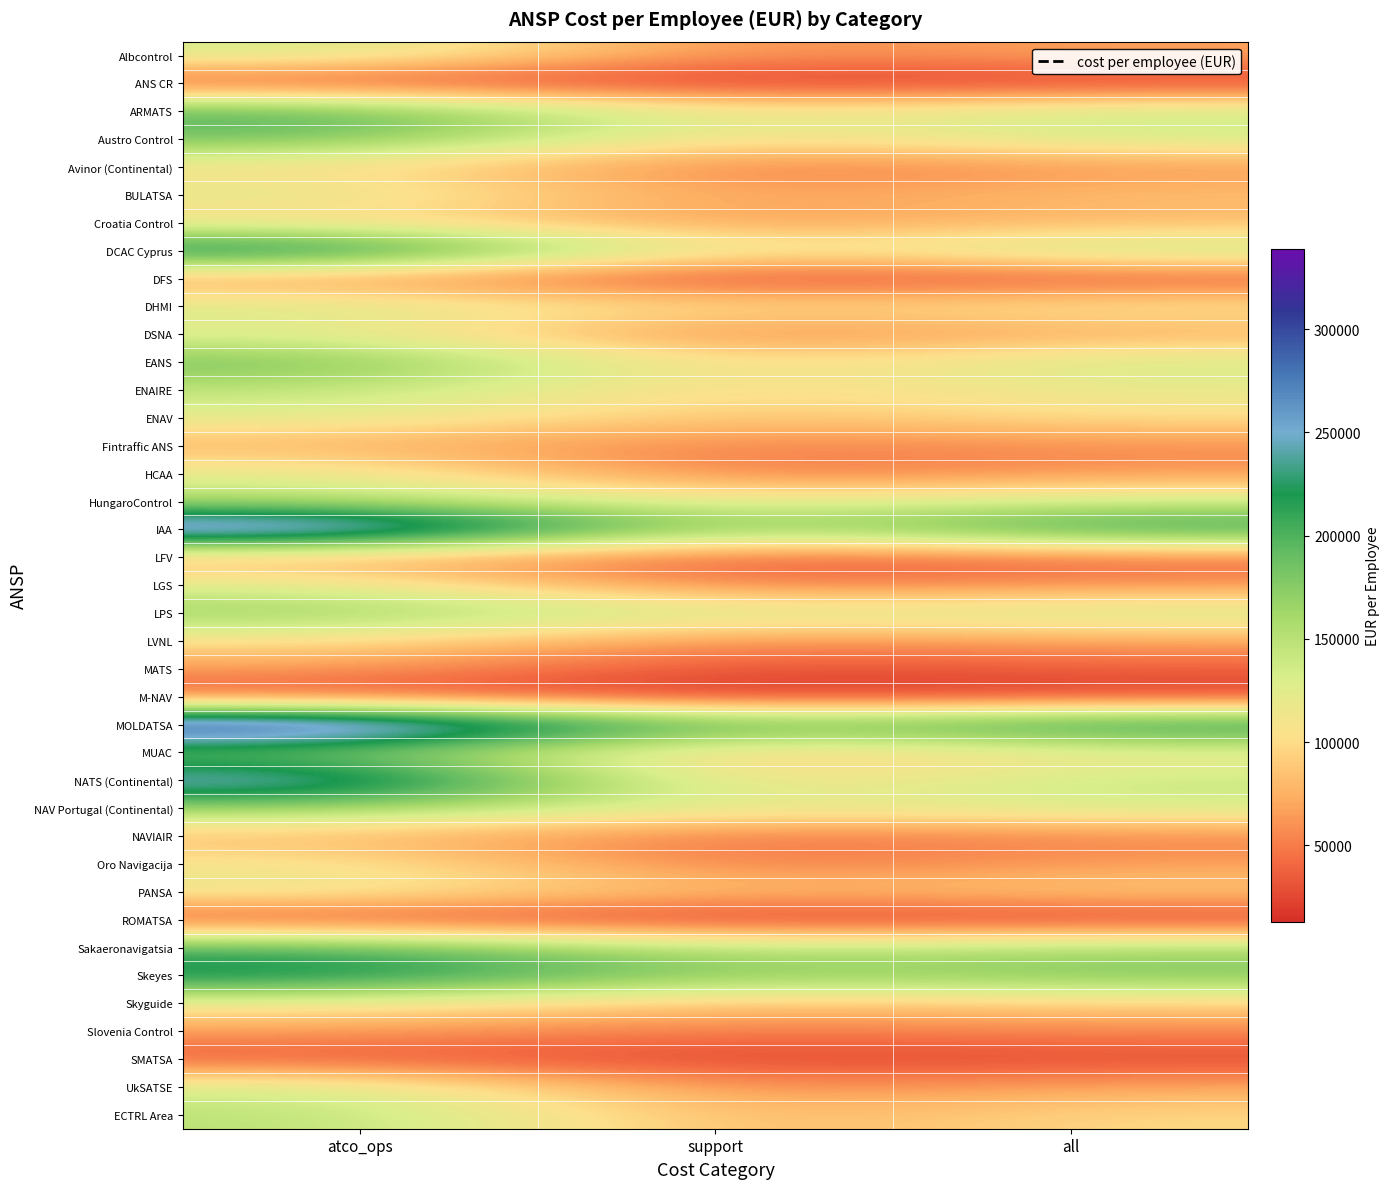

At how many categories does at least one series exceed 65556?

3